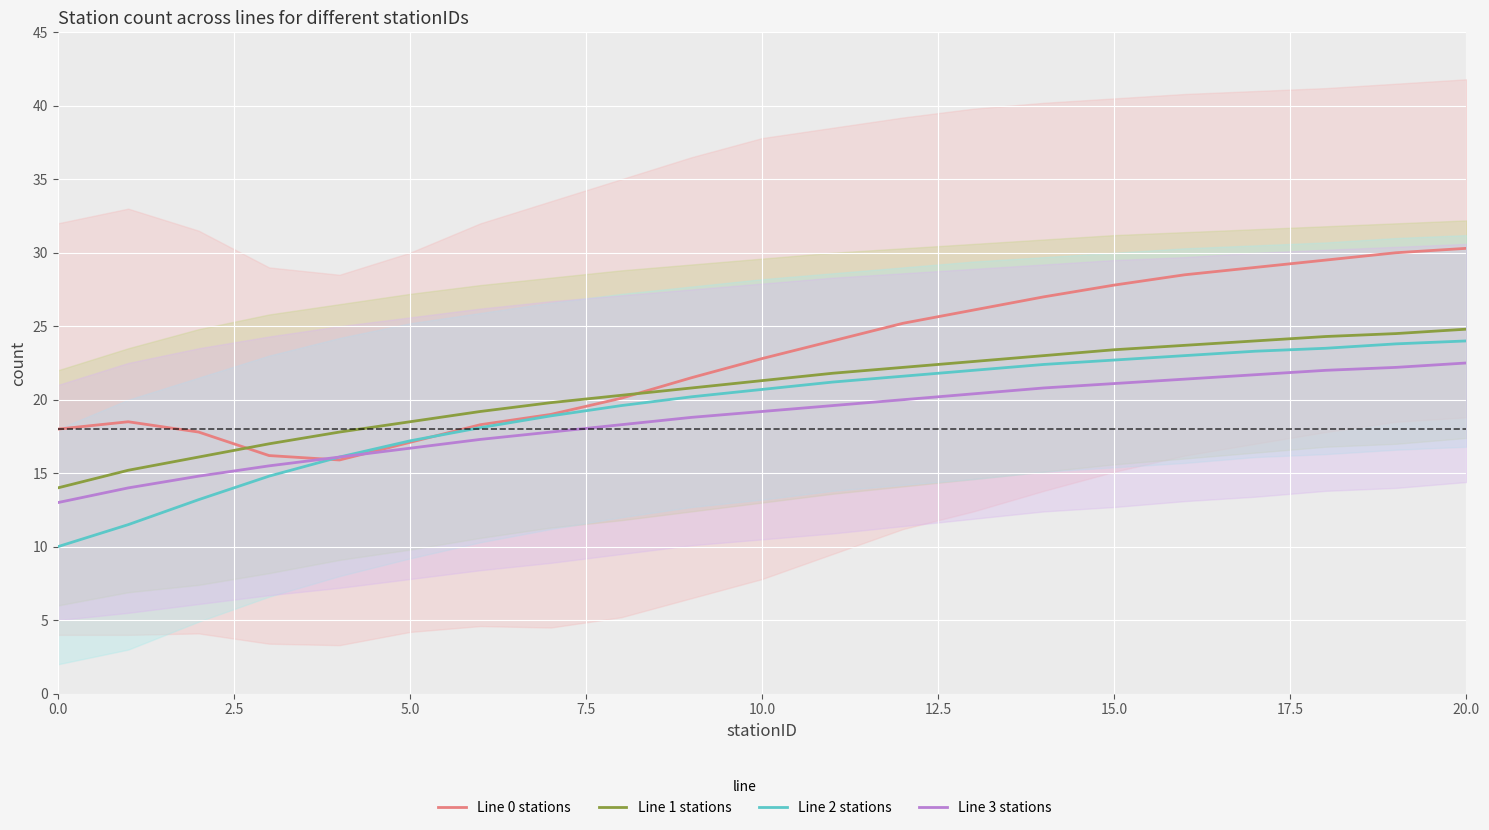

The value of Line 0 stations at 9 is 21.5. True or false?

True